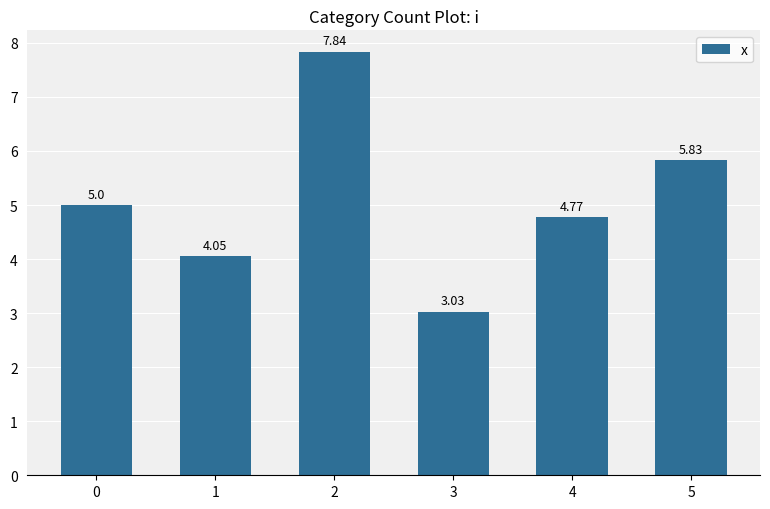

What is the difference between the values at 3 and 0?

2.0